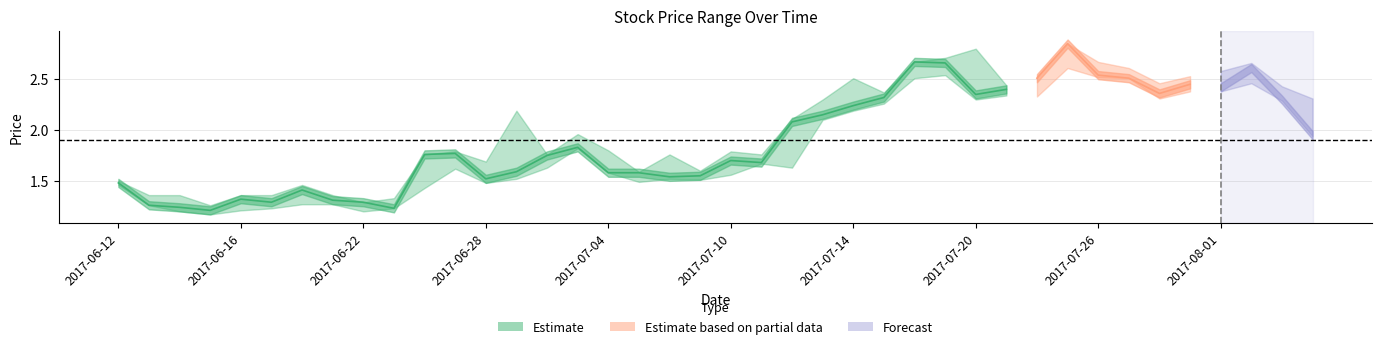

True or false: HP has more than 2 points higher than both neighbors.

True